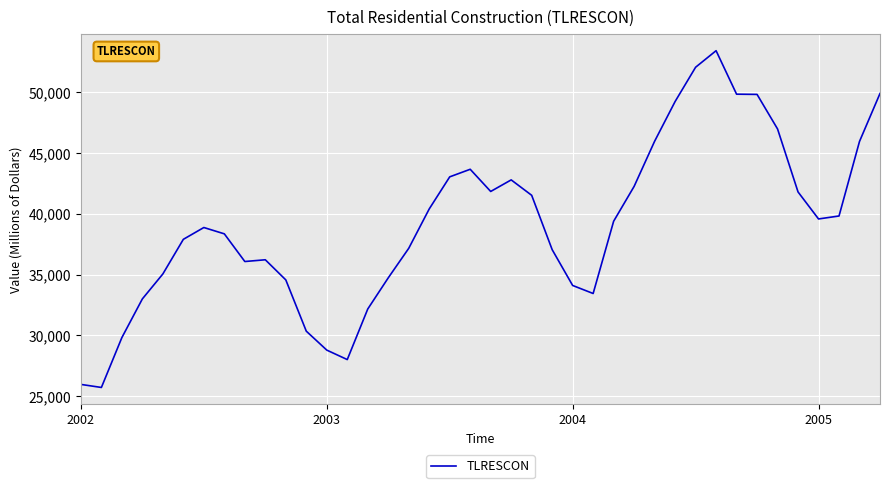

What is the smallest value displayed?

25721